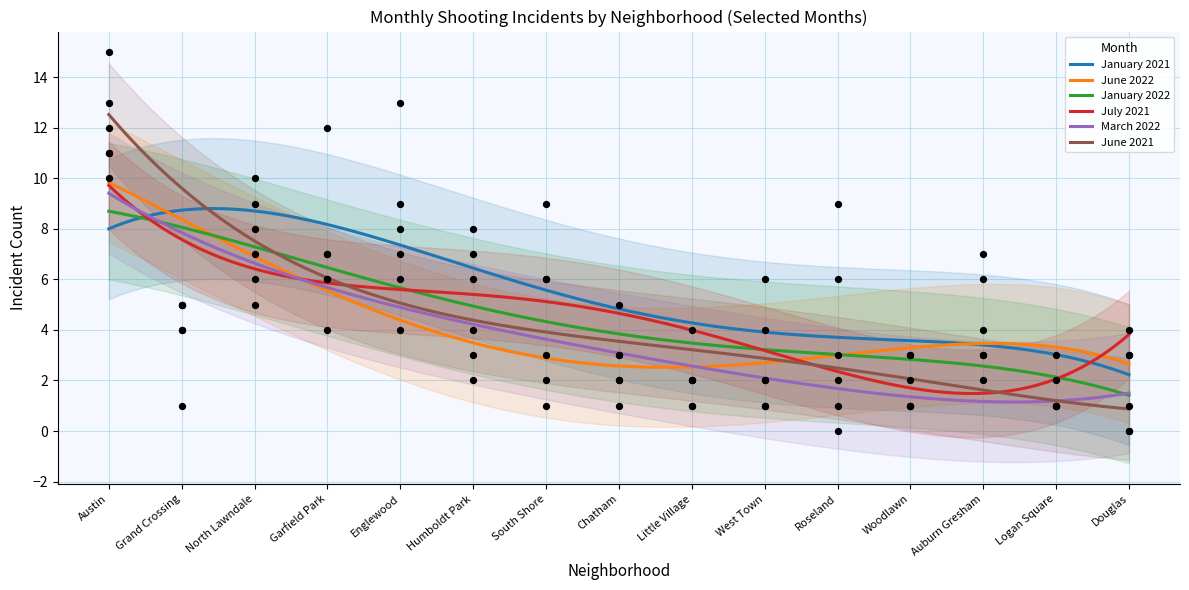

At which category is the sum across all series the highest?

Austin